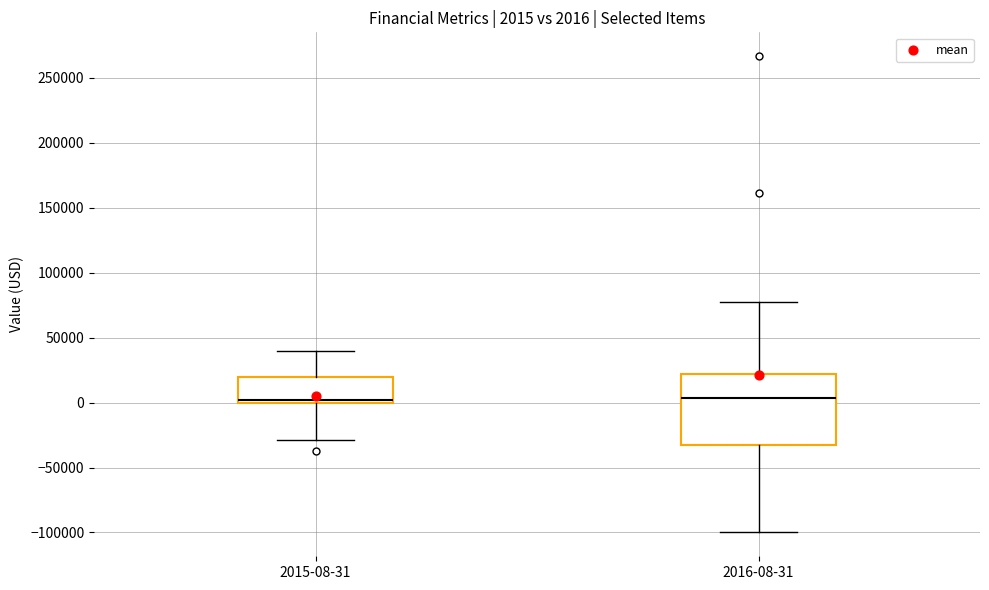

Comparing the boxes themselves (not the whiskers), which one is the tallest?

2016-08-31